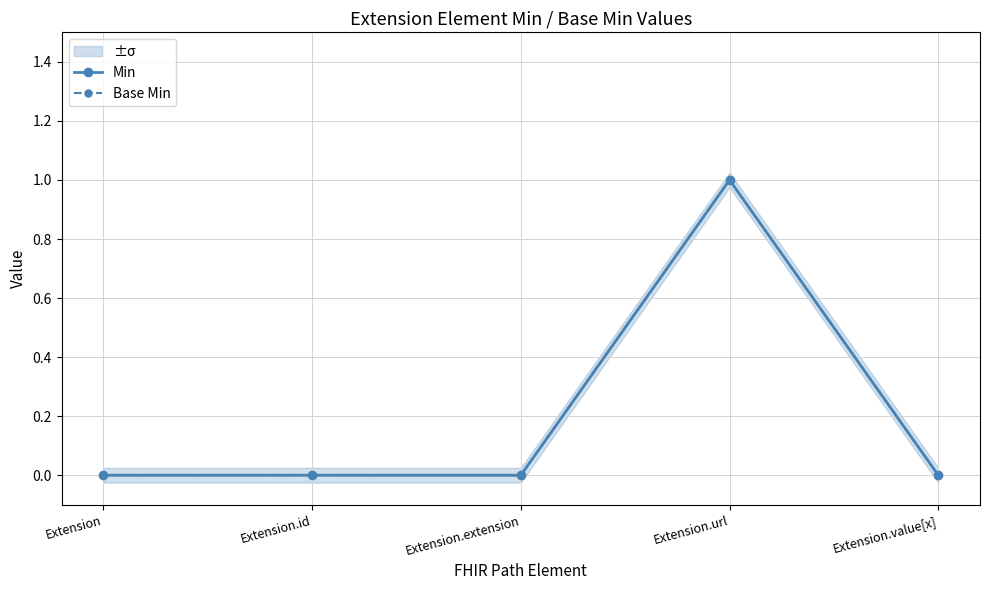

What position from the right is Extension.extension?

3